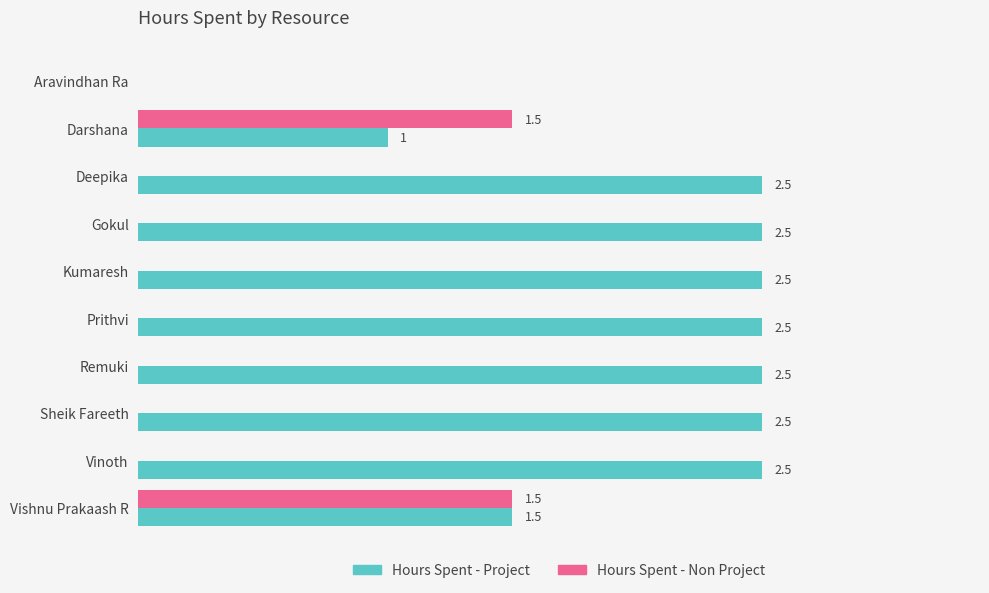

At which category is the sum across all series the highest?

Vishnu Prakaash R